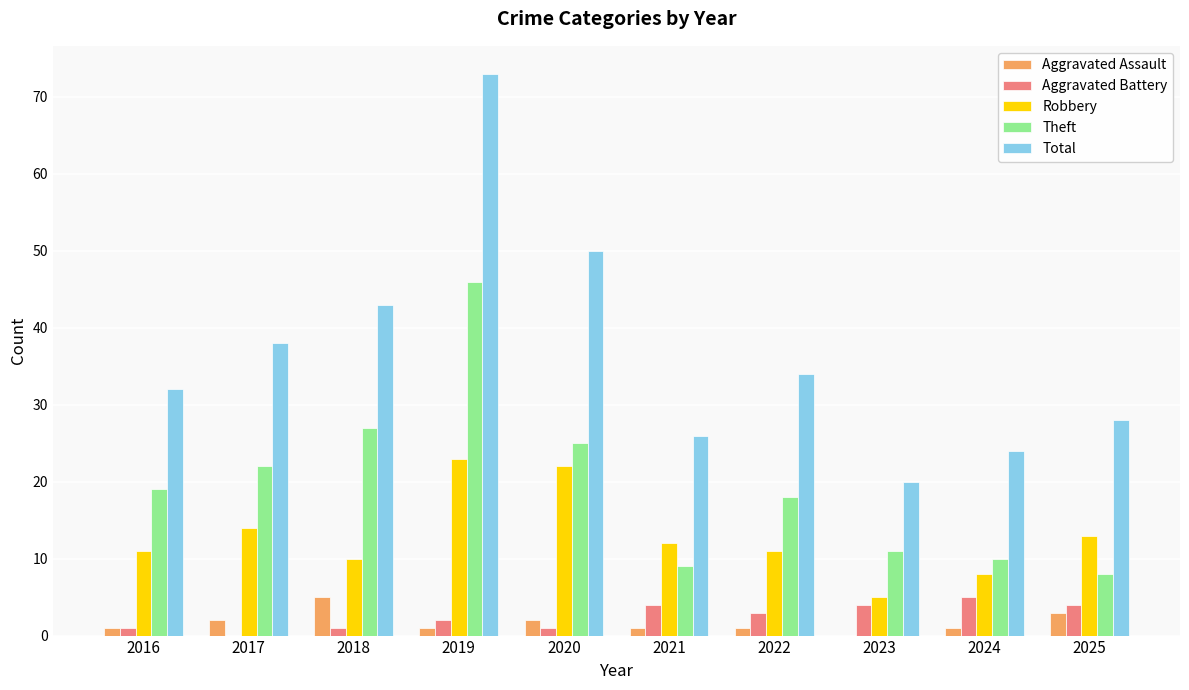

What is the difference between the Theft values at 2023 and 2018?

16